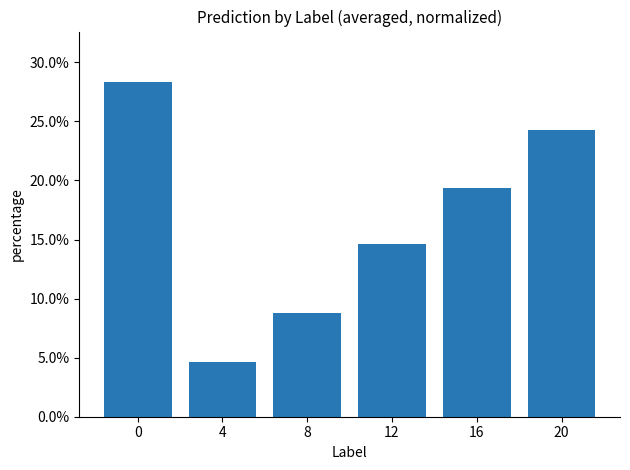

What is the maximum value shown in the chart?

0.3